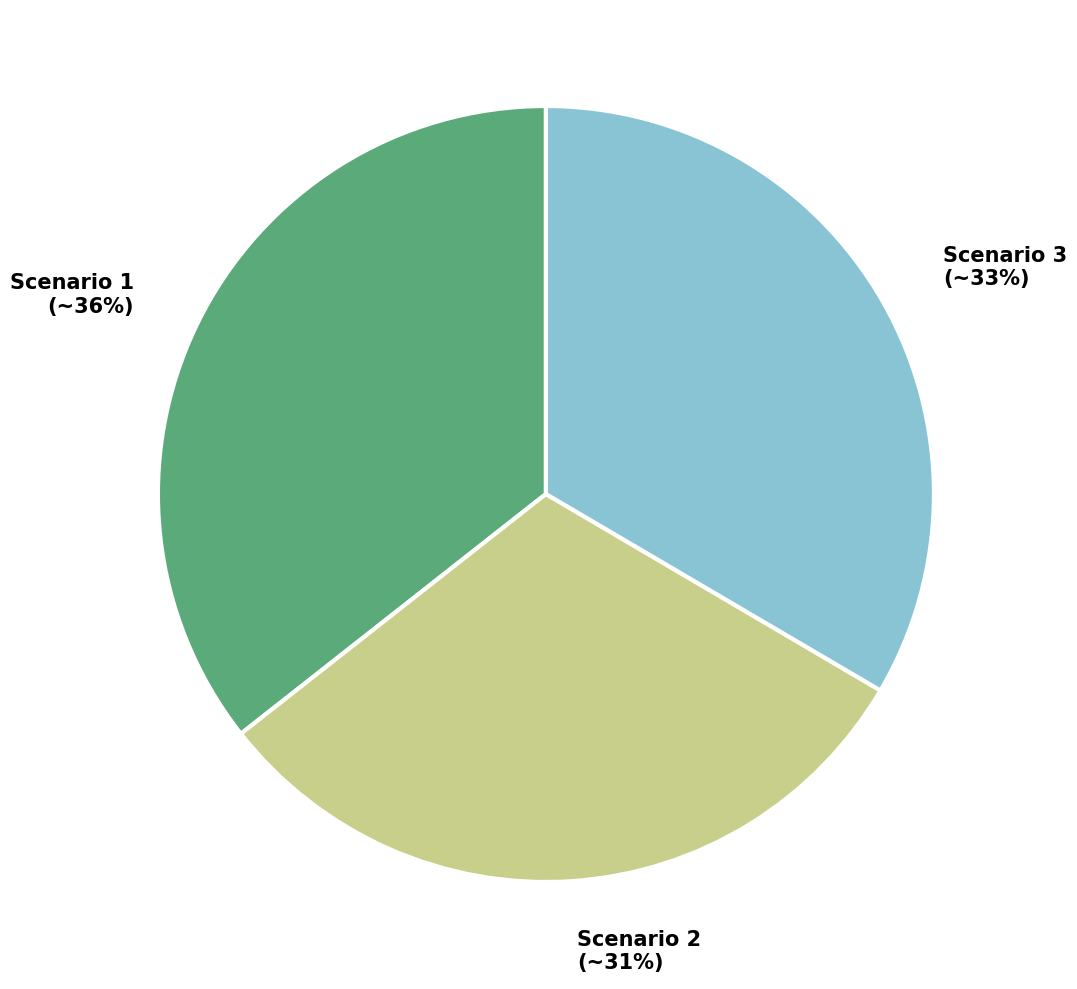

What percentage is the Scenario 2 slice, to the nearest percent?

31%